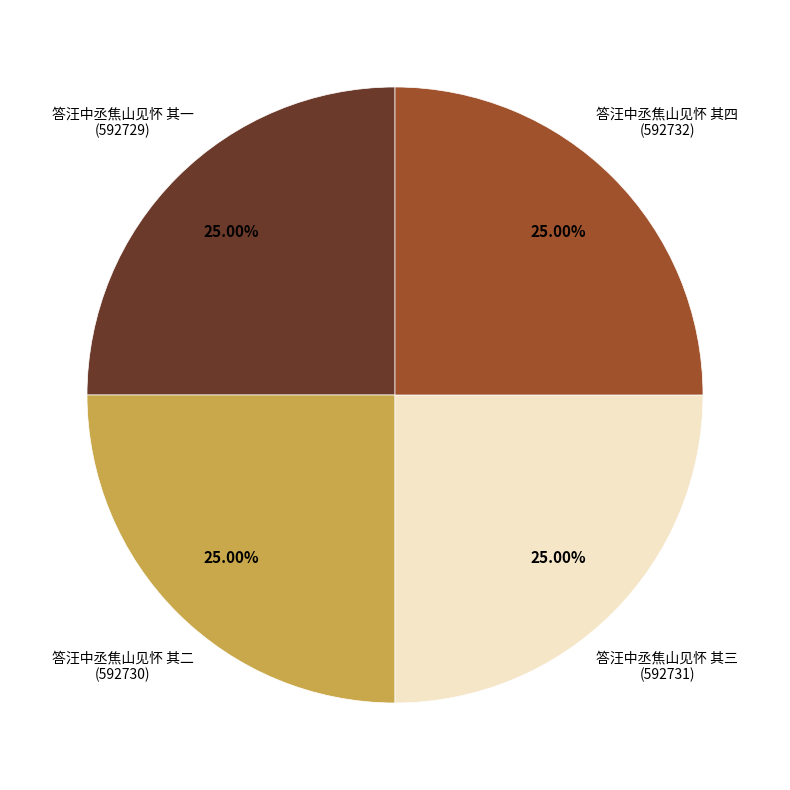

Count the number of slices in the pie.

4